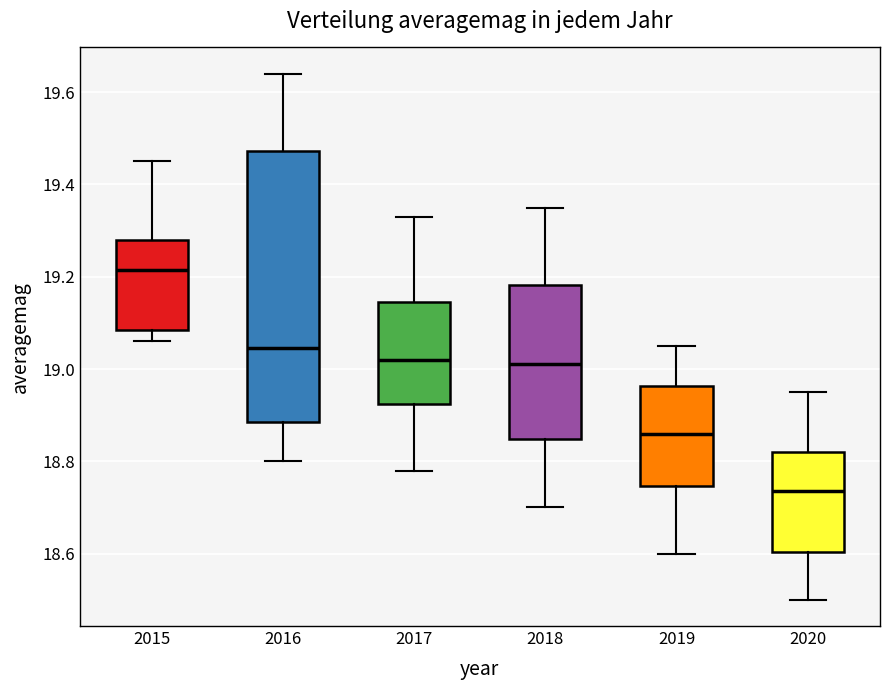

Comparing the boxes themselves (not the whiskers), which one is the tallest?

2016